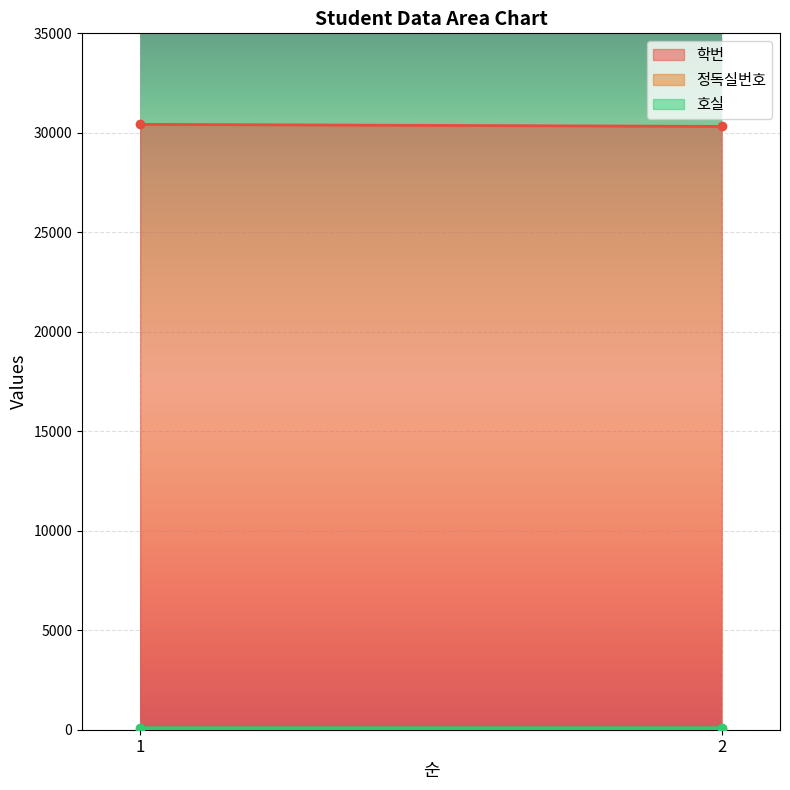

The 정독실번호 series shows 4 at 2. True or false?

False